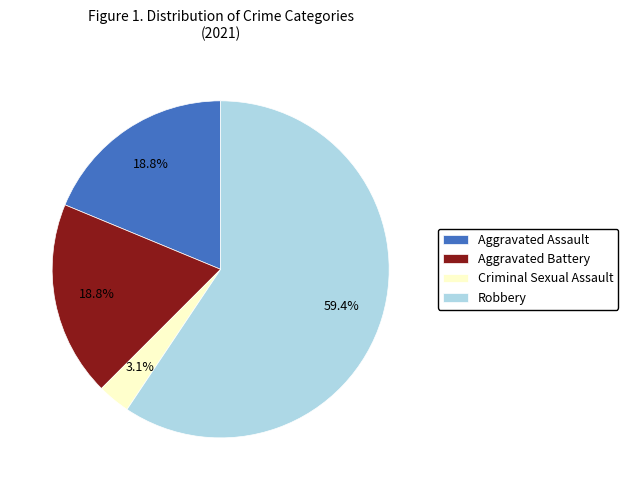

Is there a majority slice in this chart?

Yes